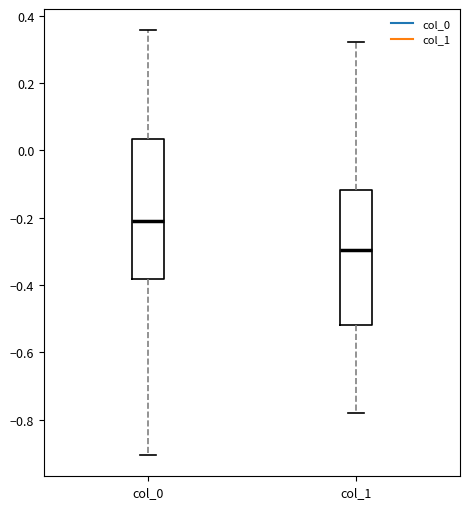

Where does the lower whisker of the box for col_1 end on the y-axis? The values are not printed on the chart, so give them approximately, as read against the axis.

-0.78